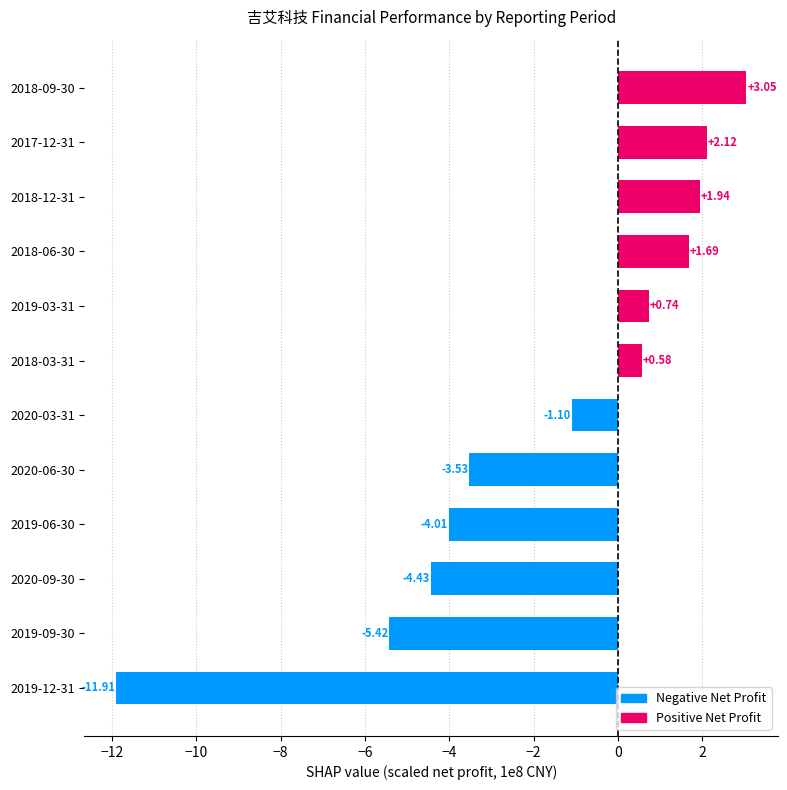

Rank the series by their average value, from lowest to highest.

Negative Net Profit, Positive Net Profit